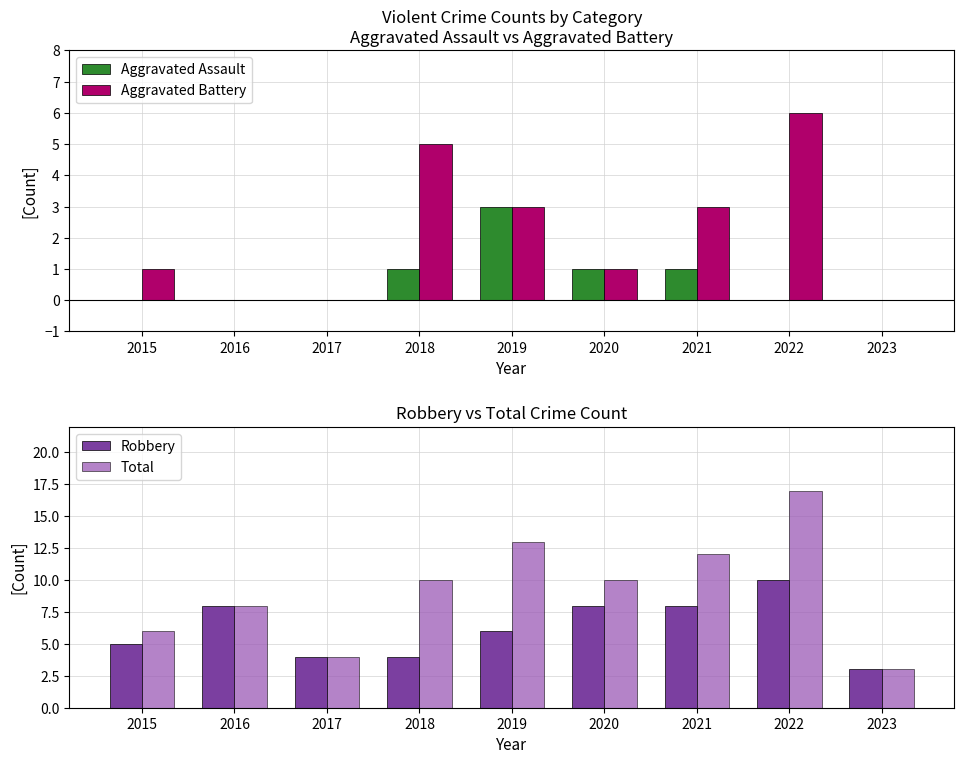

What is the maximum value for Aggravated Assault?

3